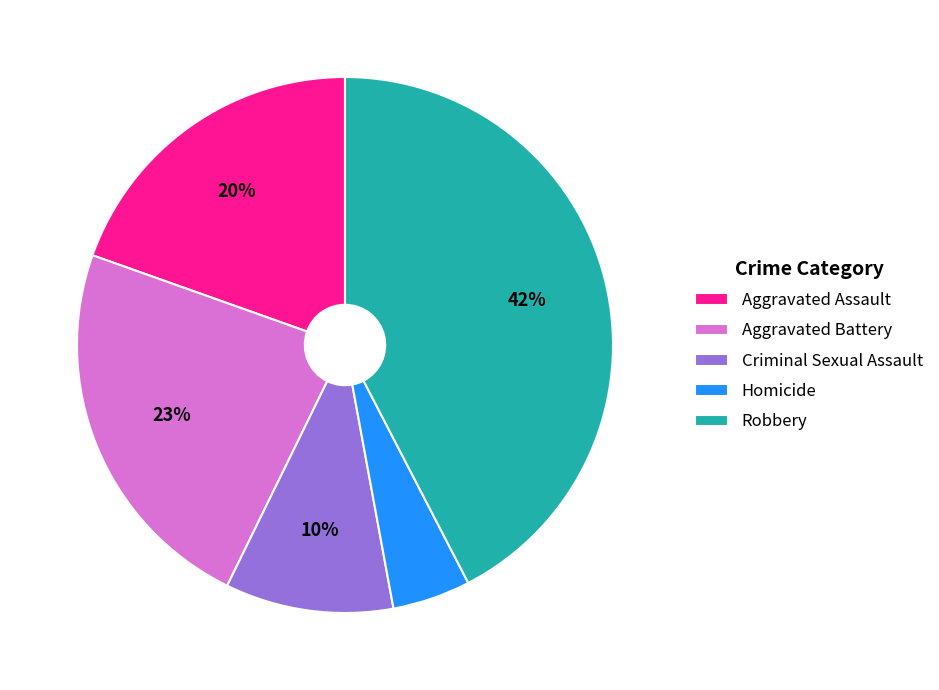

Which has a higher value, Robbery or Homicide?

Robbery